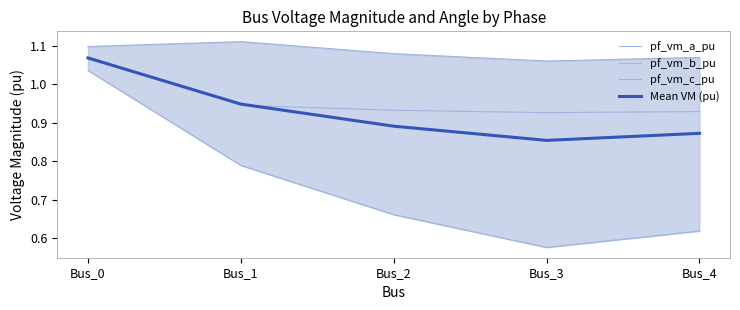

What is the average value of the pf_vm_b_pu series?

0.7